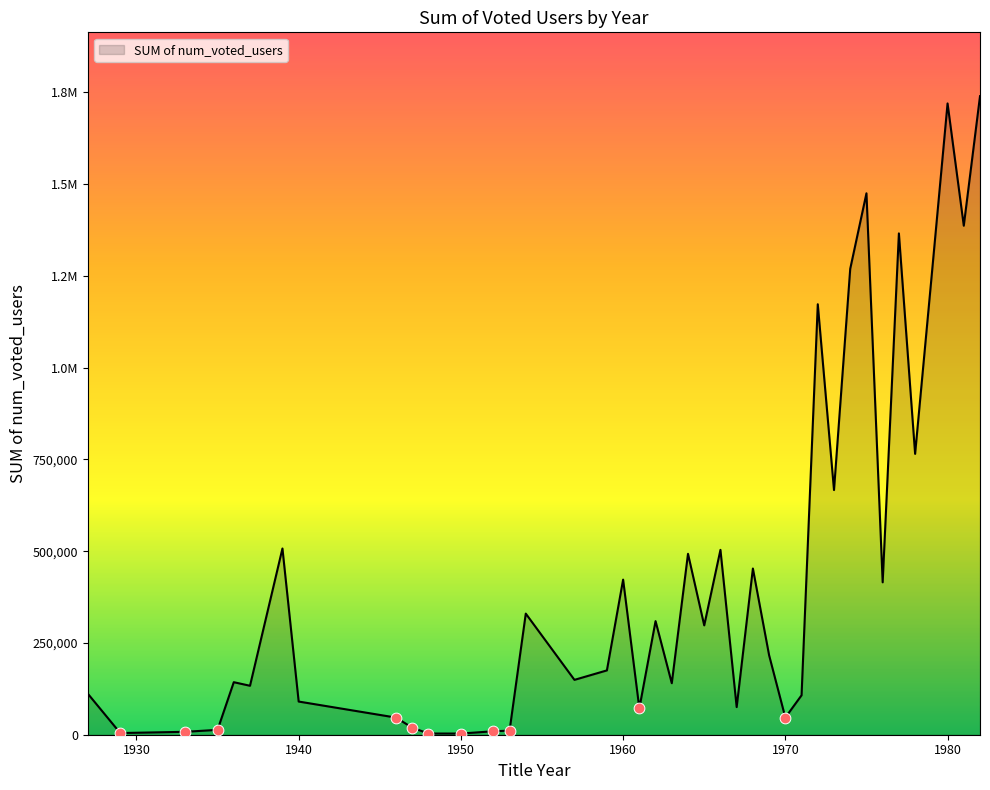

Does the chart have visible grid lines?

No